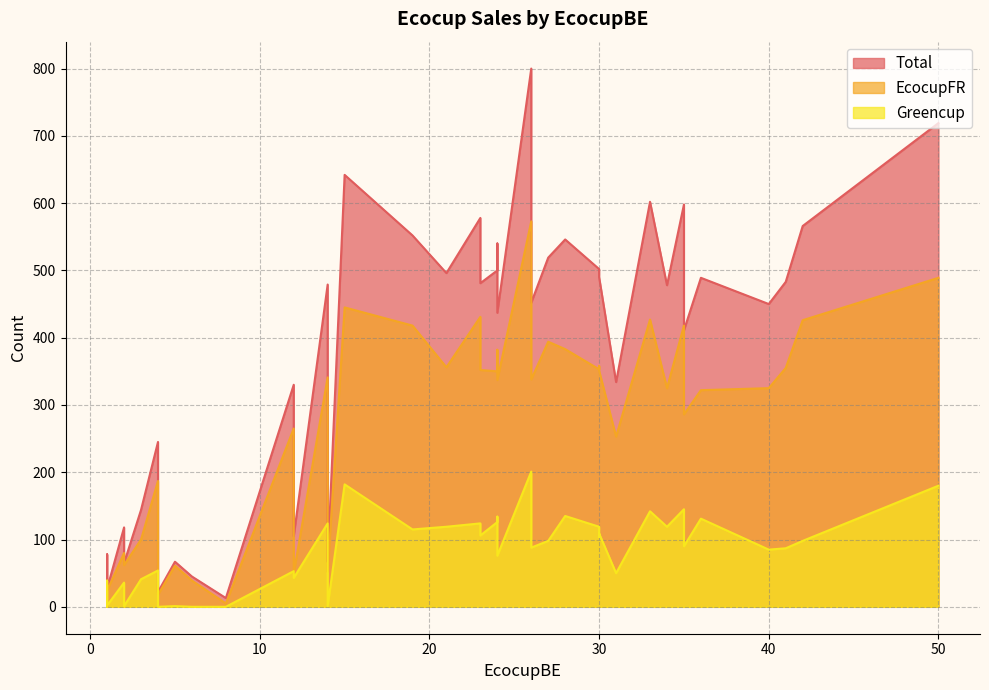

List the labels in order of Greencup value, smallest first.

8, 29, 31, 36, 32, 37, 39, 34, 35, 33, 30, 38, 2, 7, 28, 22, 13, 0, 27, 18, 5, 6, 20, 12, 25, 11, 1, 17, 21, 4, 26, 15, 23, 16, 10, 24, 14, 9, 19, 3